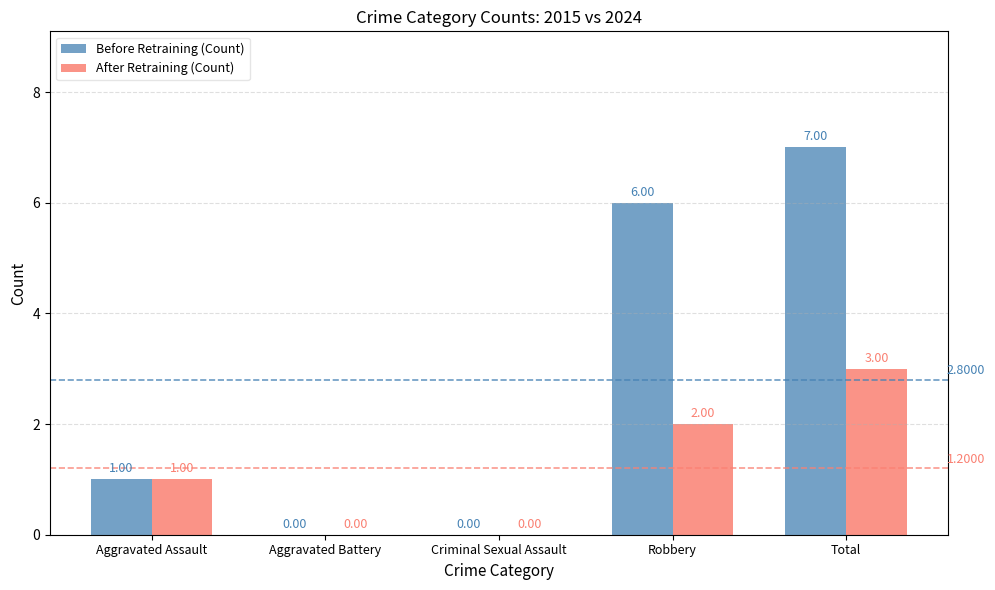

At which category does the chart reach its peak across all series?

Total